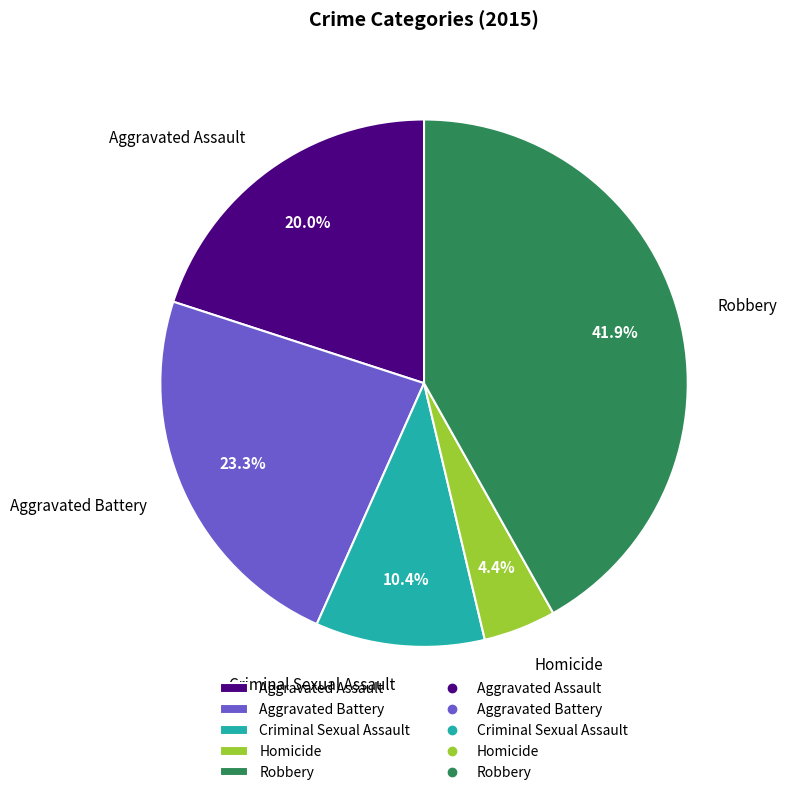

Approximately how many times larger is the value at Robbery compared to Criminal Sexual Assault?

4.0